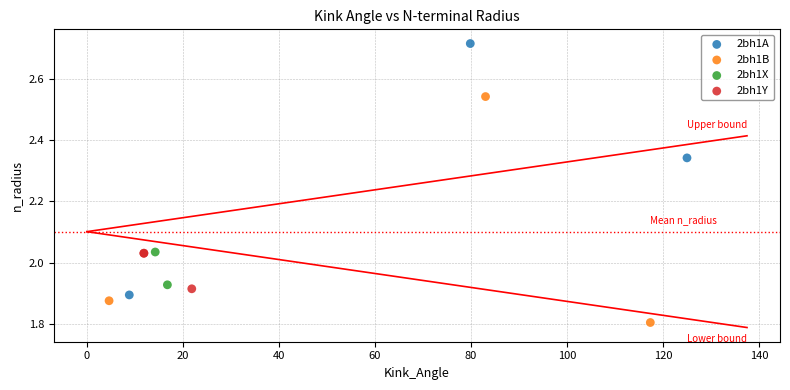

What are all the series names shown in the legend?

2bh1A, 2bh1B, 2bh1X, 2bh1Y